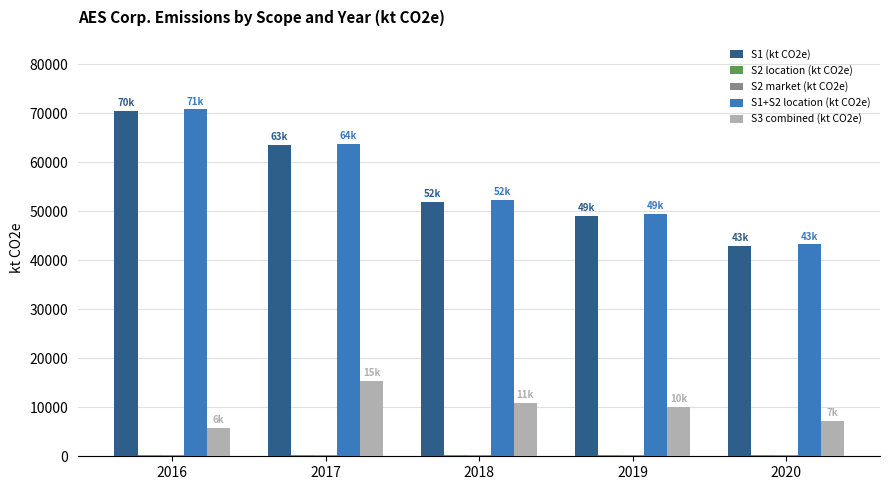

At which category is the sum across all series the highest?

2016